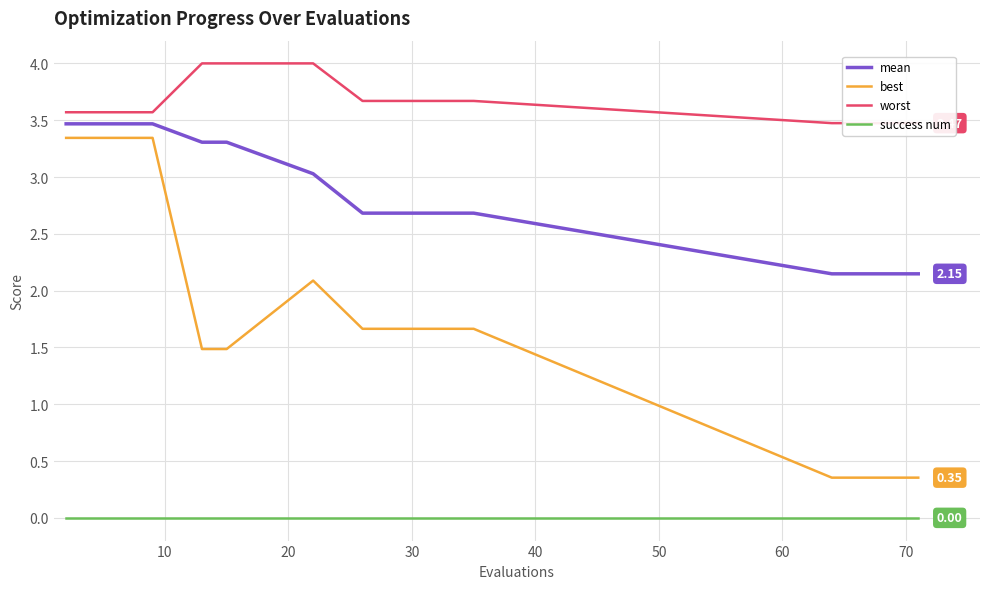

True or false: mean and best cross at least once.

False